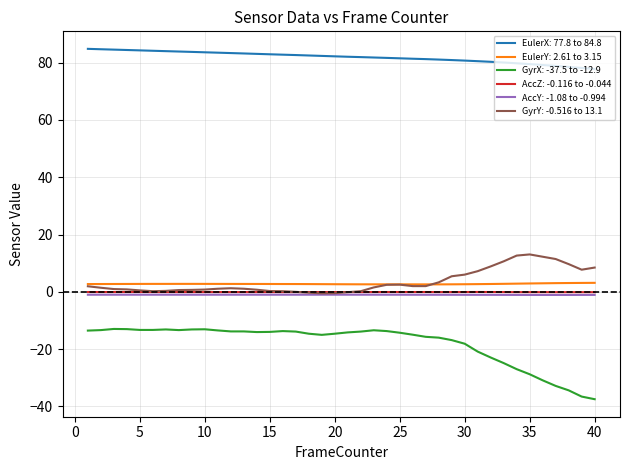

What is the maximum value for EulerY: 2.61 to 3.15?

3.1